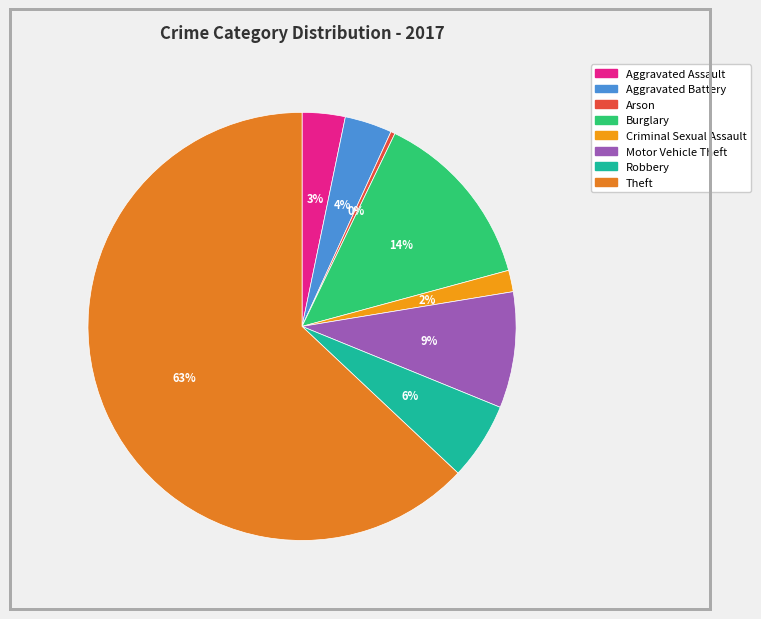

Does any single category account for the majority?

Yes